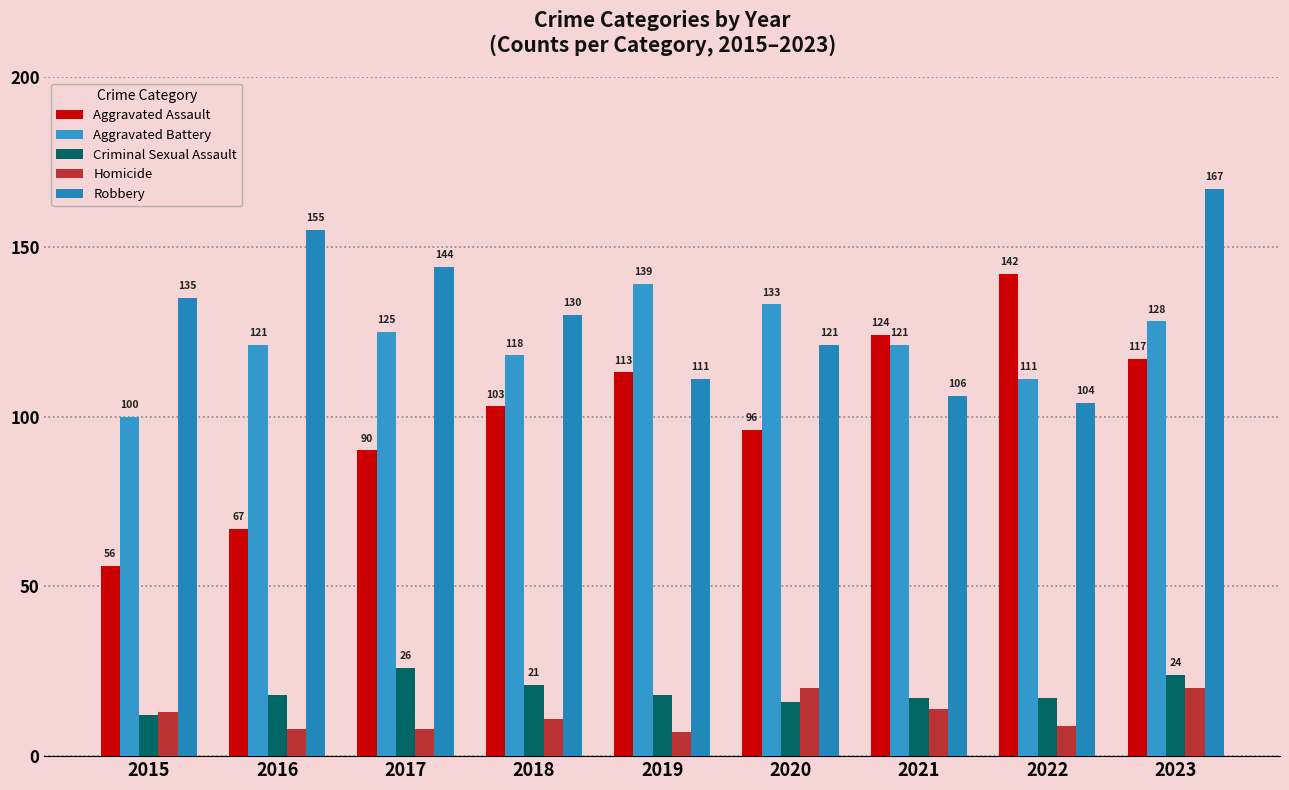

The Robbery series shows 130 at 2018. True or false?

True